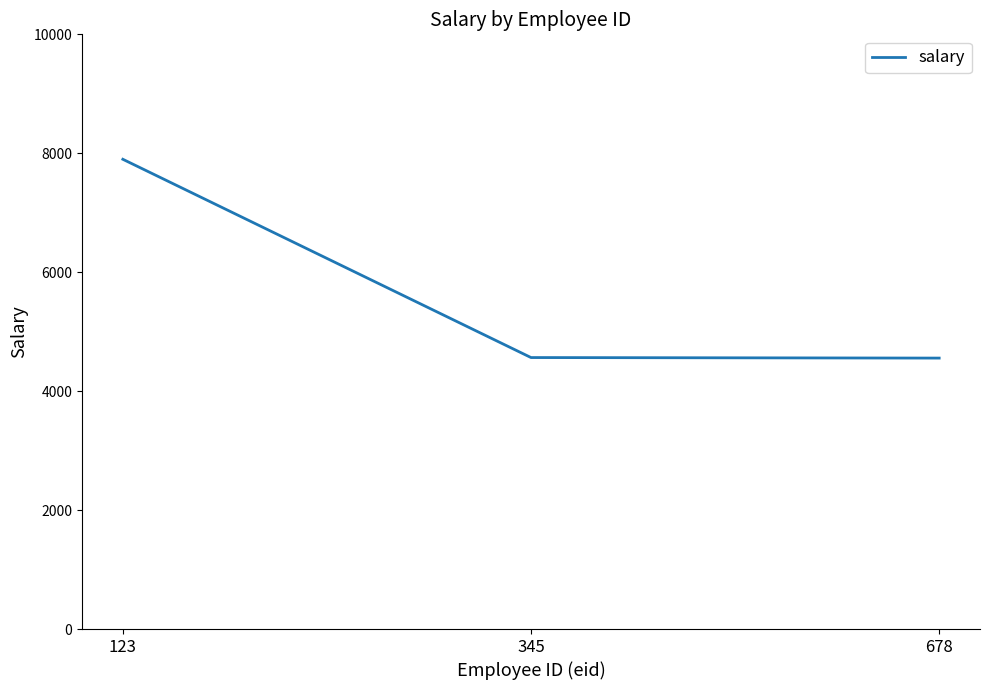

What is the difference between the maximum and minimum values?

3343